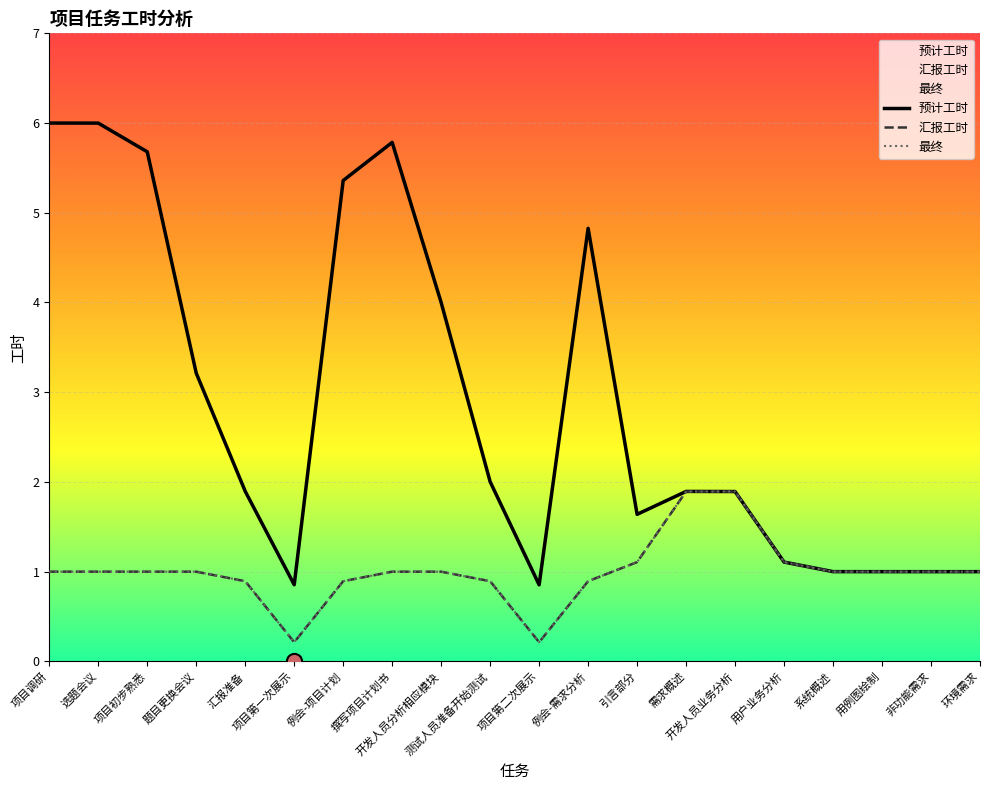

Which series contains the highest Y value?

预计工时